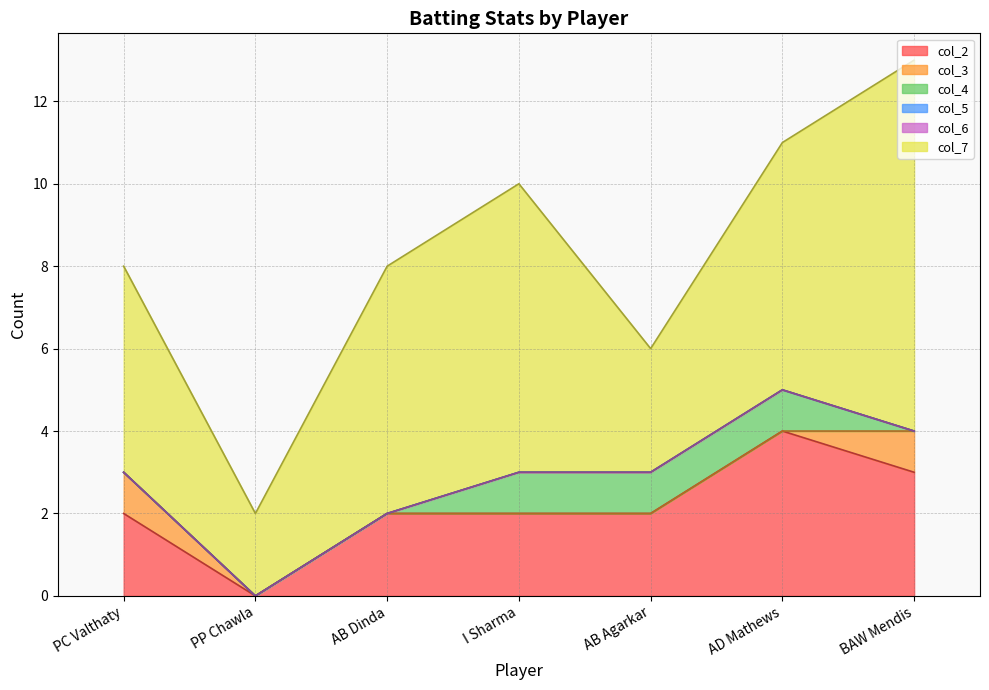

True or false: col_6 and col_3 intersect in this chart.

False